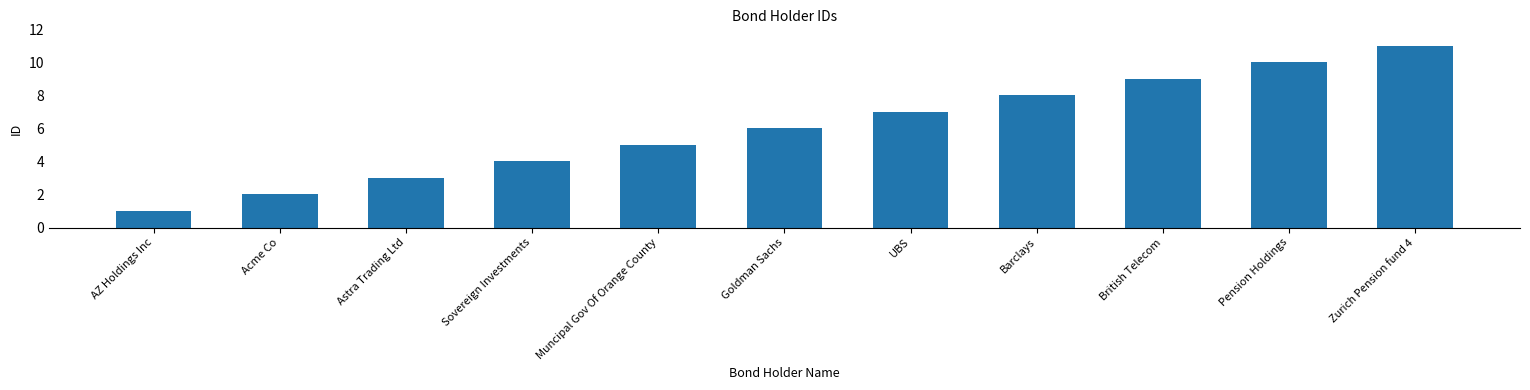

List the labels in order of value, largest first.

Zurich Pension fund 4, Pension Holdings, British Telecom, Barclays, UBS, Goldman Sachs, Muncipal Gov Of Orange County, Sovereign Investments, Astra Trading Ltd, Acme Co, AZ Holdings Inc